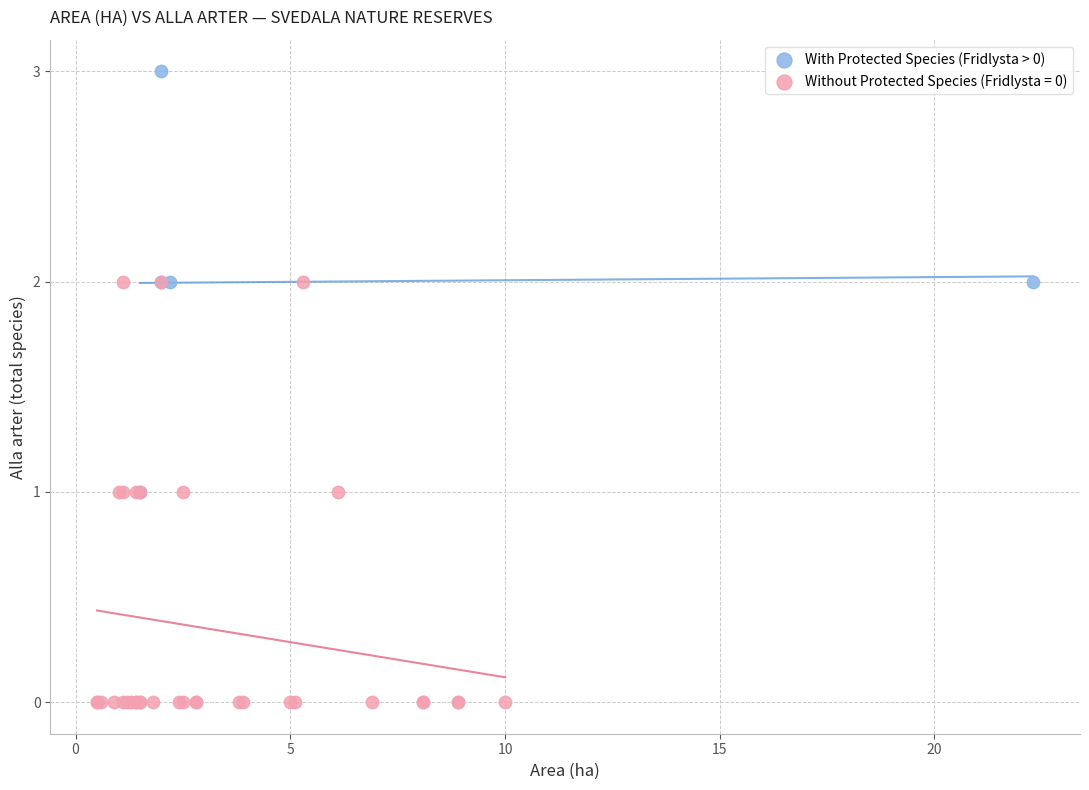

Which series contains the highest Y value?

With Protected Species (Fridlysta > 0)